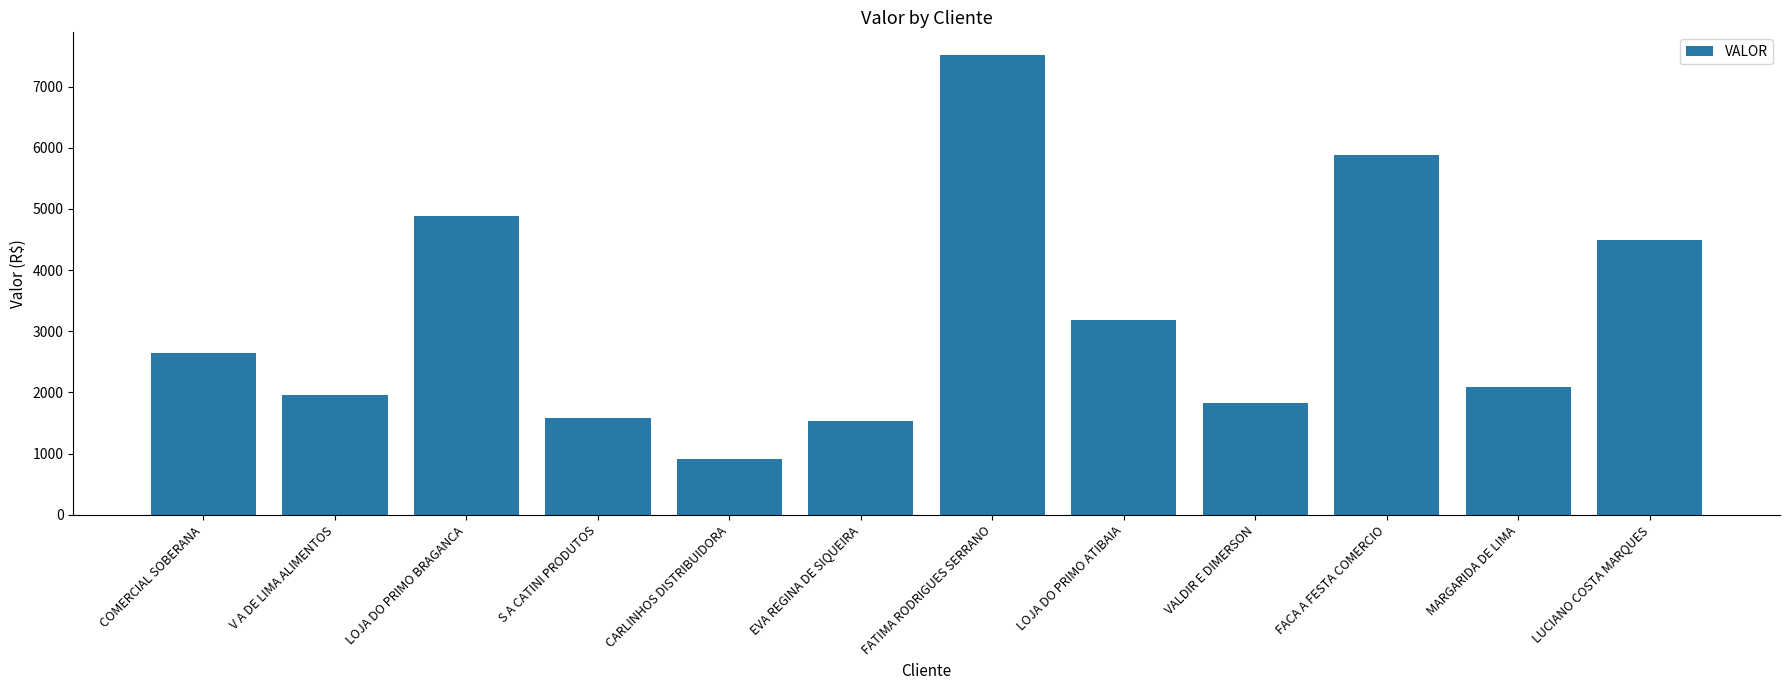

Which category has the highest value across all series?

FATIMA RODRIGUES SERRANO